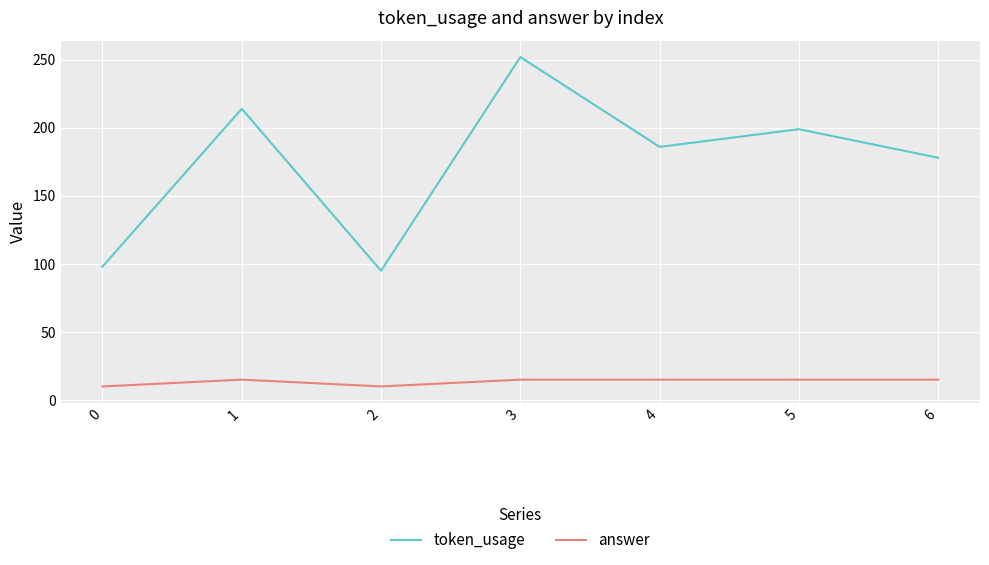

Which series has the largest range (max minus min)?

token_usage